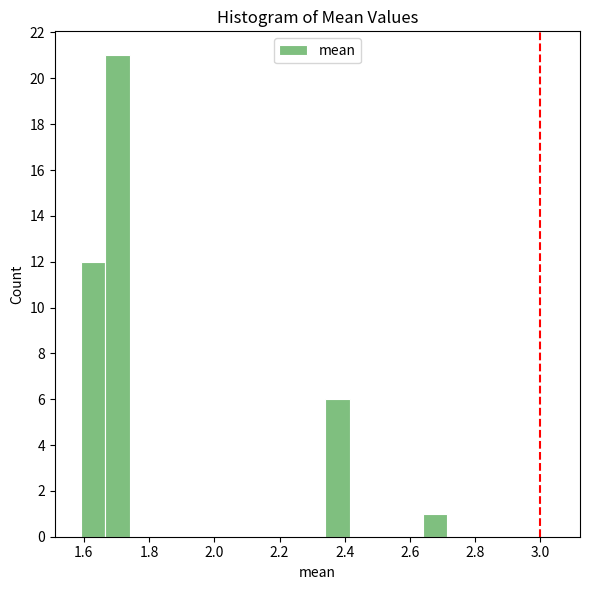

Read against the x-axis, roughly where is the centre of the tallest bar?

1.70